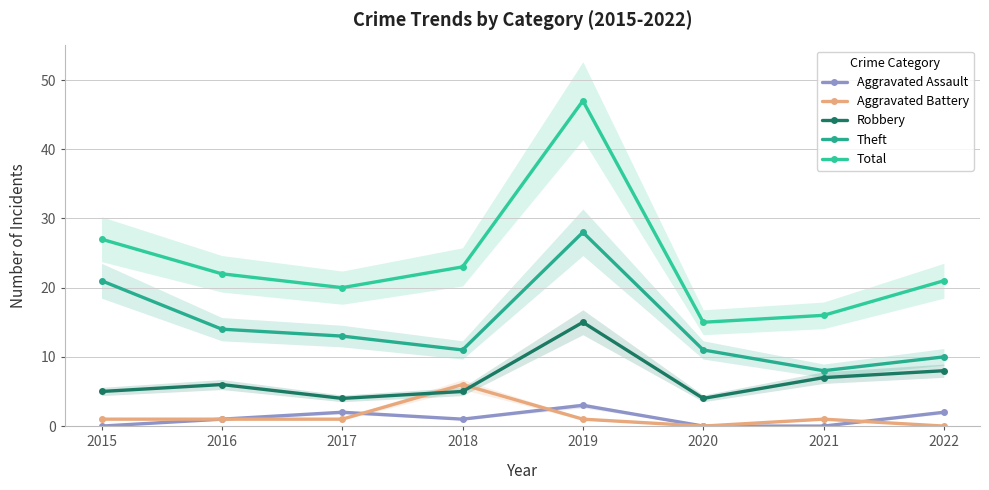

Rank the categories by Robbery value from highest to lowest.

2019, 2022, 2021, 2016, 2015, 2018, 2017, 2020